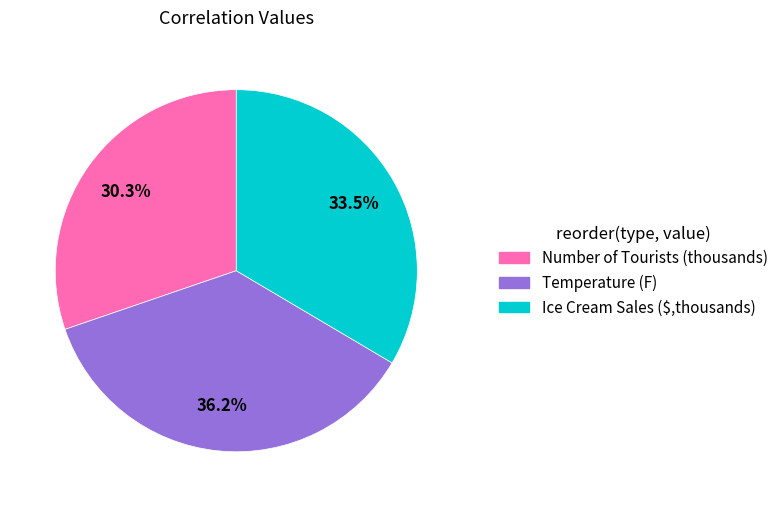

Which has a higher value, Ice Cream Sales ($,thousands) or Temperature (F)?

Temperature (F)